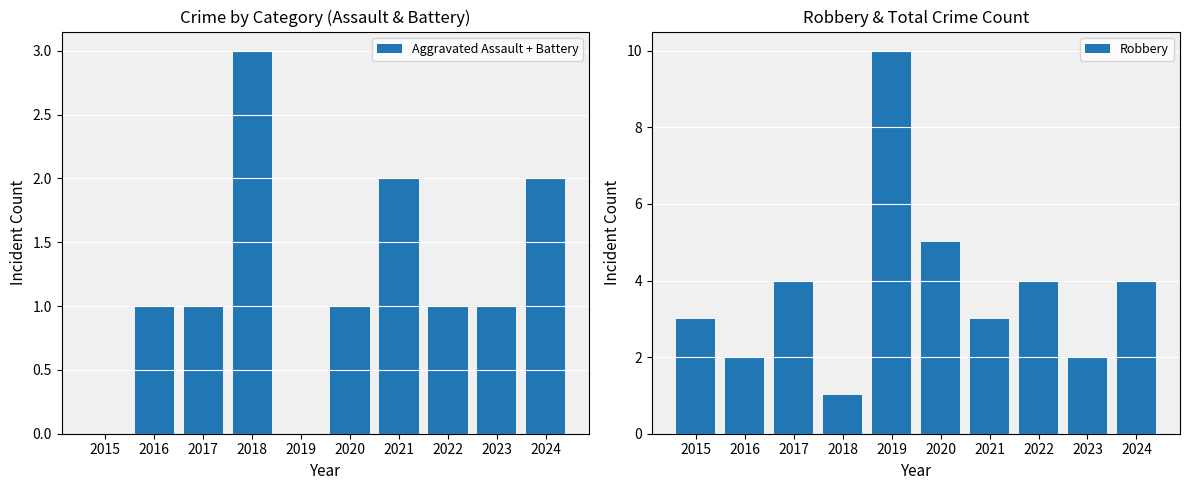

Reading left to right, extract all data points from this chart.

Aggravated Assault + Battery: 0	1	1	3	0	1	2	1	1	2
Robbery: 3	2	4	1	10	5	3	4	2	4